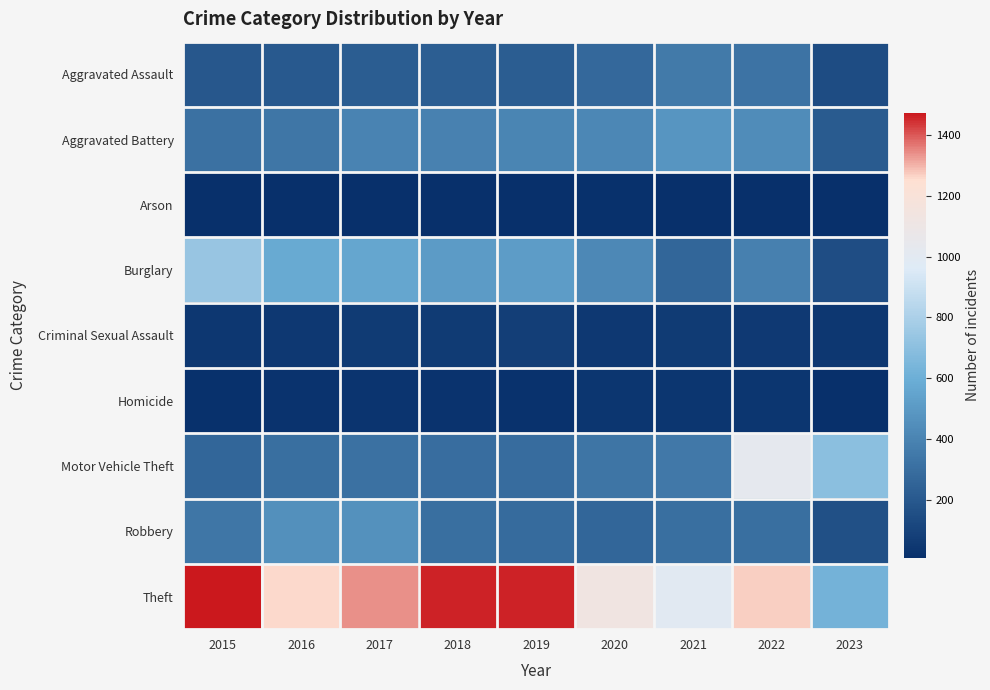

Reading left to right, what are all the values shown in this chart?

Aggravated Assault: 2015=194	2016=206	2017=224	2018=225	2019=223	2020=273	2021=352	2022=327	2023=139
Aggravated Battery: 2015=316	2016=336	2017=400	2018=389	2019=407	2020=416	2021=479	2022=439	2023=210
Arson: 2015=9	2016=7	2017=10	2018=7	2019=12	2020=17	2021=12	2022=11	2023=7
Burglary: 2015=738	2016=576	2017=562	2018=506	2019=517	2020=425	2021=261	2022=381	2023=147
Criminal Sexual Assault: 2015=46	2016=50	2017=61	2018=60	2019=77	2020=48	2021=61	2022=54	2023=43
Homicide: 2015=15	2016=26	2017=33	2018=25	2019=22	2020=41	2021=38	2022=36	2023=11
Motor Vehicle Theft: 2015=263	2016=304	2017=312	2018=298	2019=290	2020=333	2021=348	2022=1026	2023=698
Robbery: 2015=337	2016=454	2017=460	2018=301	2019=287	2020=263	2021=300	2022=303	2023=156
Theft: 2015=1474	2016=1259	2017=1339	2018=1461	2019=1459	2020=1125	2021=998	2022=1271	2023=622